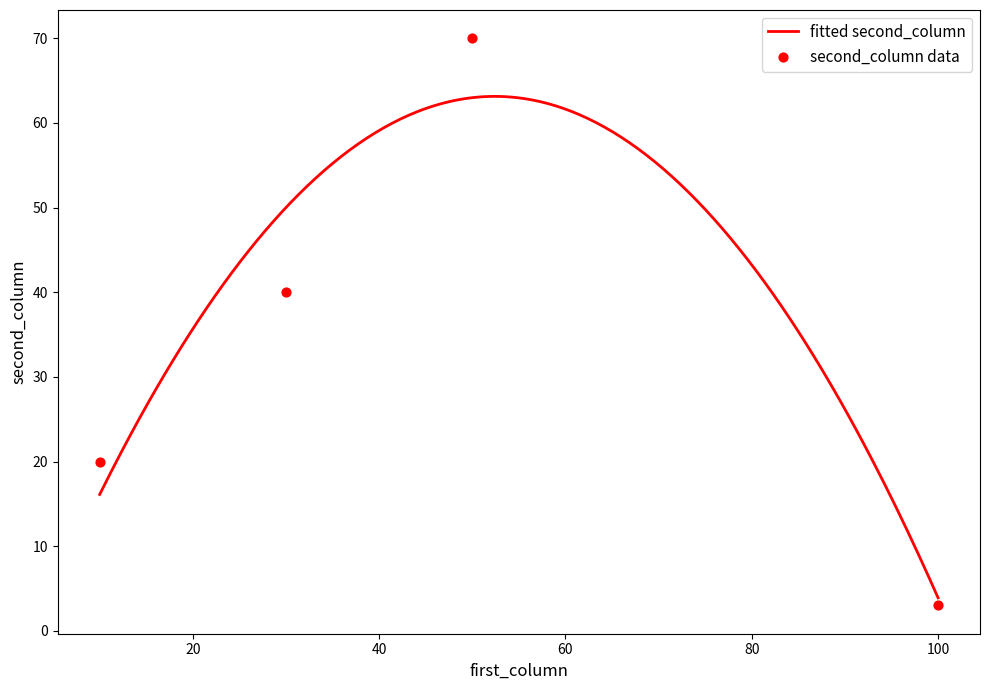

Between 30 and 100, which is larger?

30